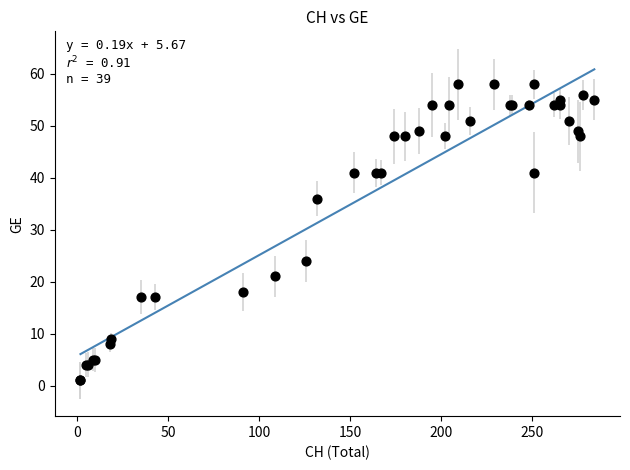

What Y value in the scatter plot is closest to 29?

24